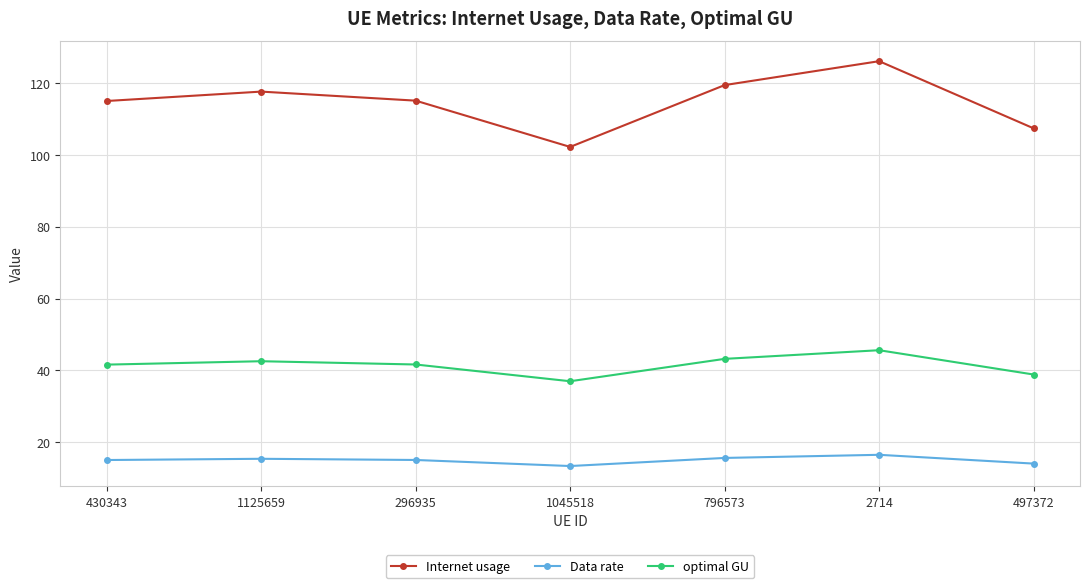

Where does the Data rate series first go above 15?

430343